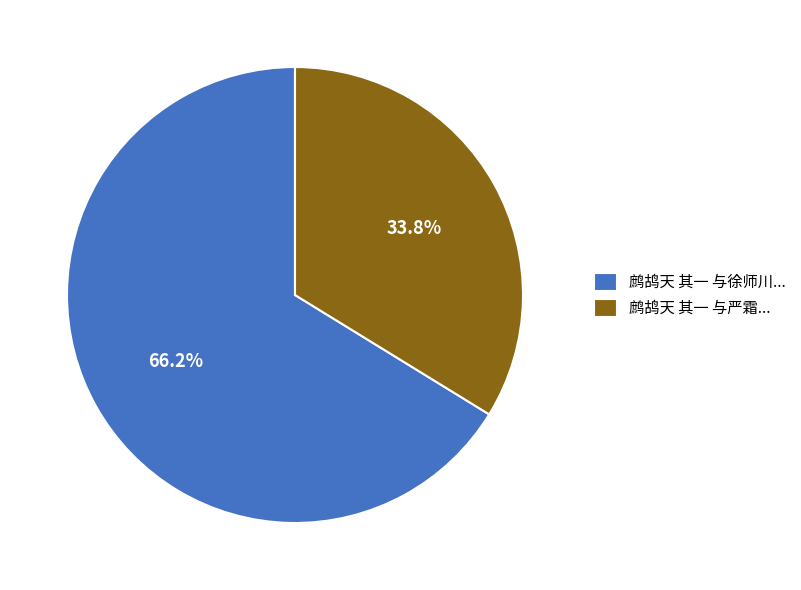

Between 鹧鸪天 其一 与徐师川... and 鹧鸪天 其一 与严霜..., which is larger?

鹧鸪天 其一 与徐师川...